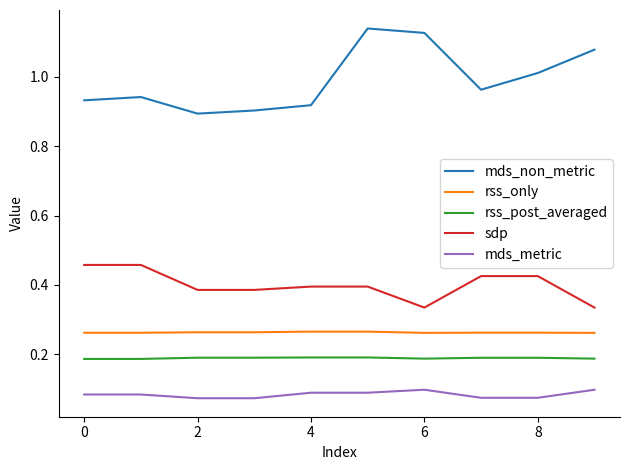

List the series in order of their peak value, highest first.

mds_non_metric, sdp, rss_only, rss_post_averaged, mds_metric